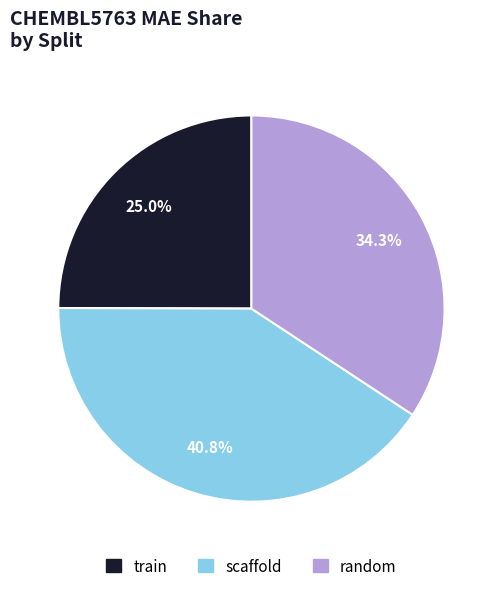

The train slice represents 25% of the pie. True or false?

True